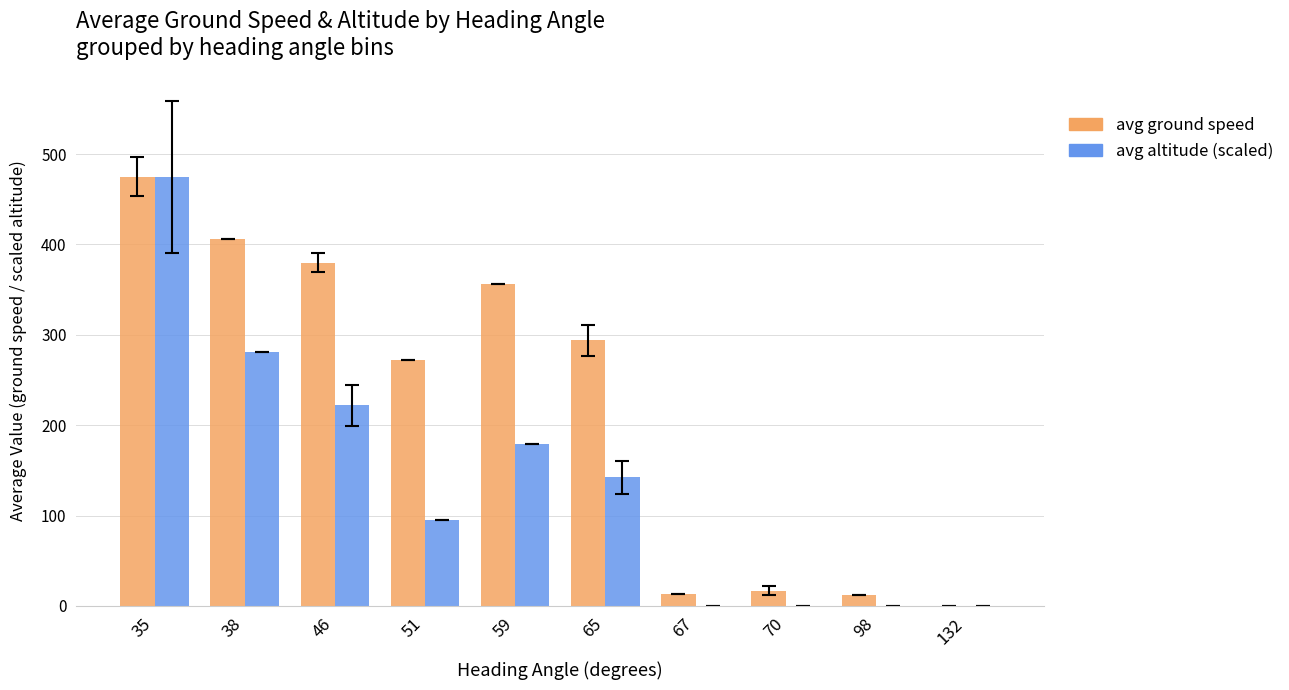

What is the highest value of the avg ground speed series?

475.1